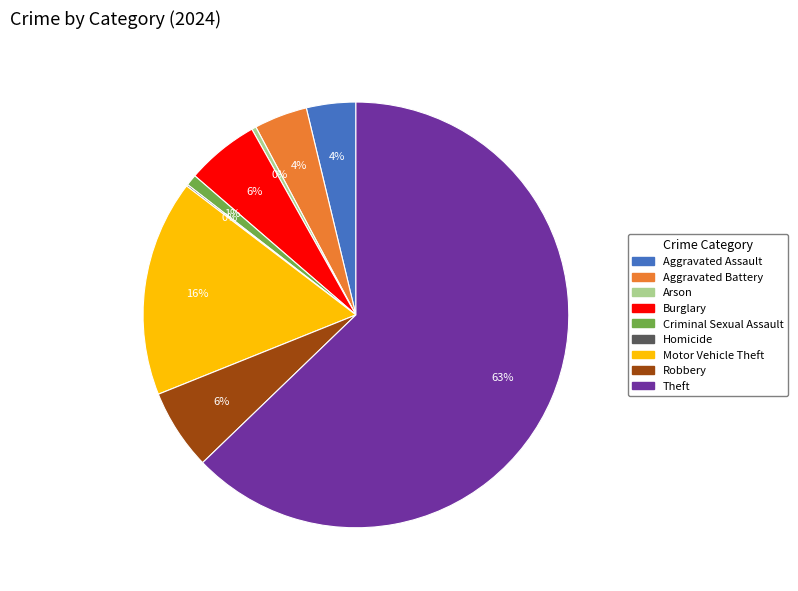

Between Burglary and Criminal Sexual Assault, which is larger?

Burglary